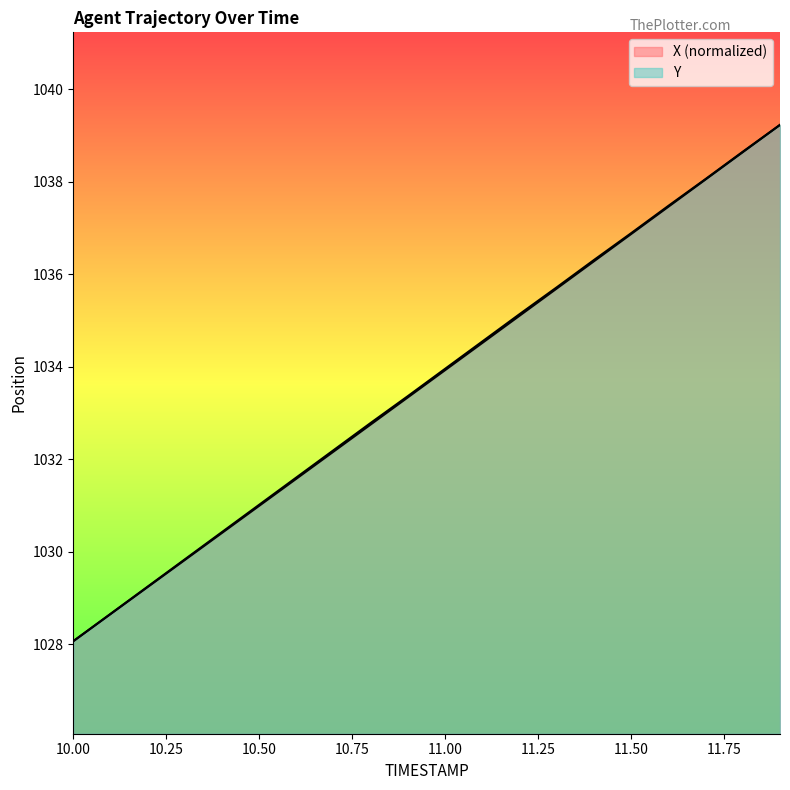

At 11.2, list the series in order from smallest to largest.

X, Y